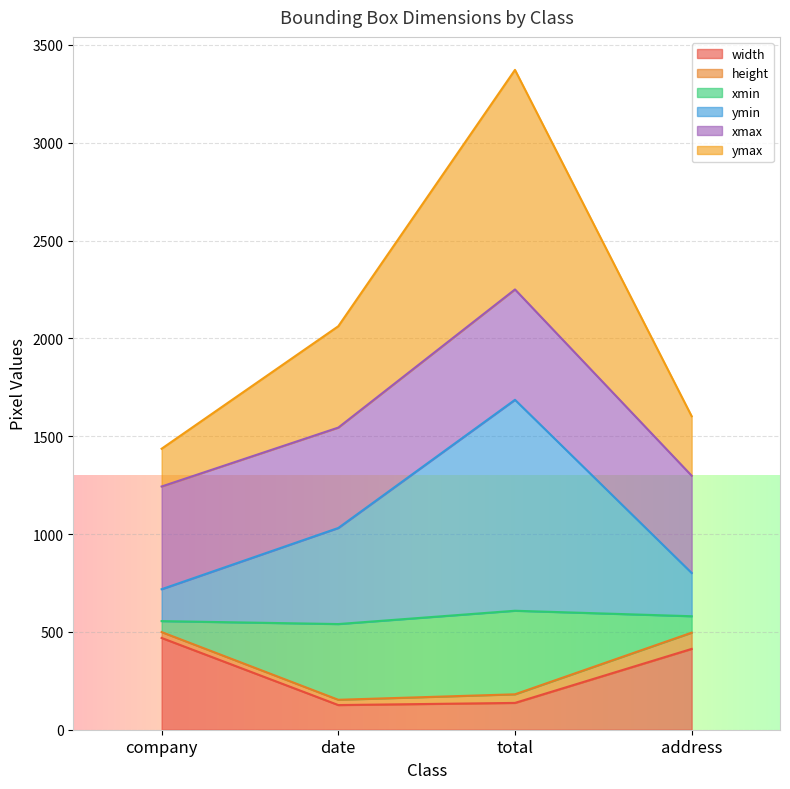

What position from the left is company?

1